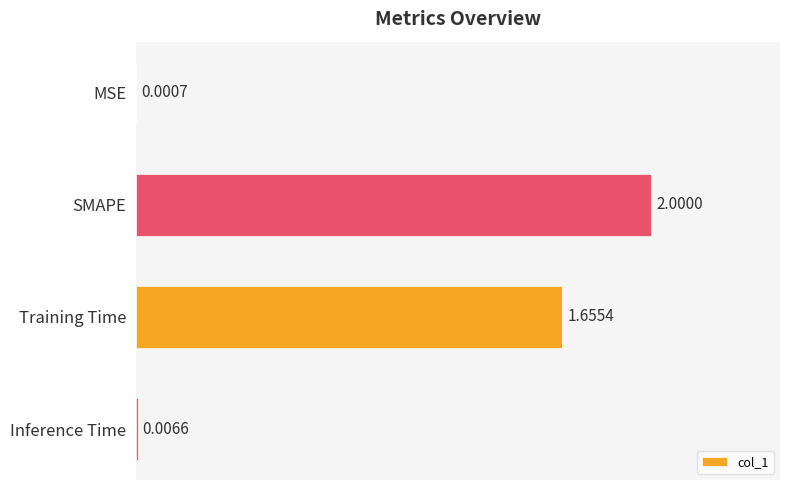

Are the bars horizontal?

Yes